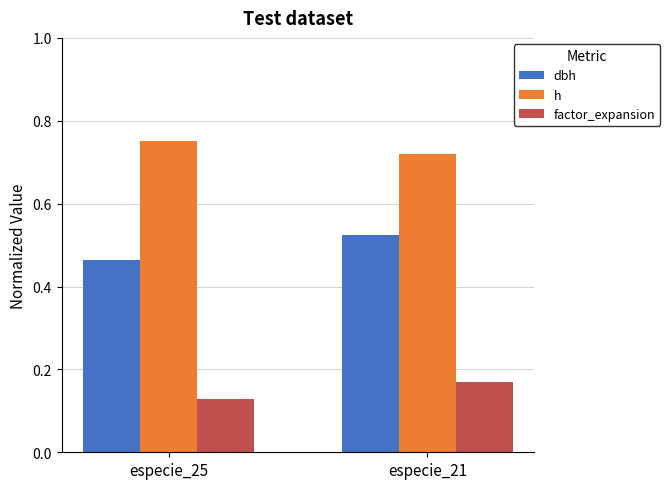

The factor_expansion series shows 0.0 at especie_25. True or false?

False